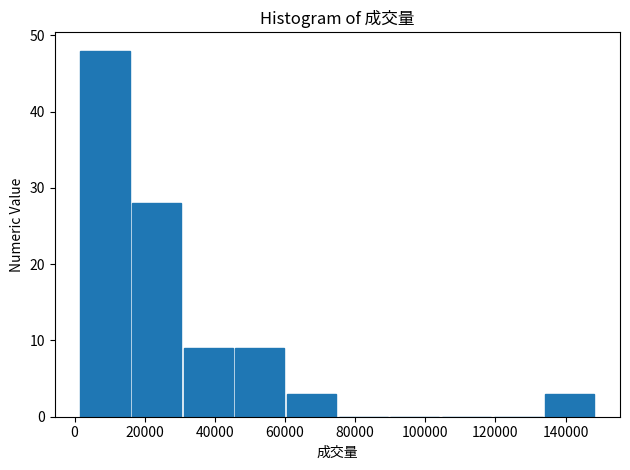

Reading left to right, transcribe this chart: for each bar, give the range it covers on the x-axis and its height. Neither the bar edges nor the heights are printed on the chart, so give them approximately, as read against the axes.

2000 to 16000: 48
16000 to 30000: 28
30000 to 46000: 9
46000 to 60000: 9
60000 to 74000: 3
74000 to 90000: 0
90000 to 104000: 0
104000 to 120000: 0
120000 to 134000: 0
134000 to 148000: 3